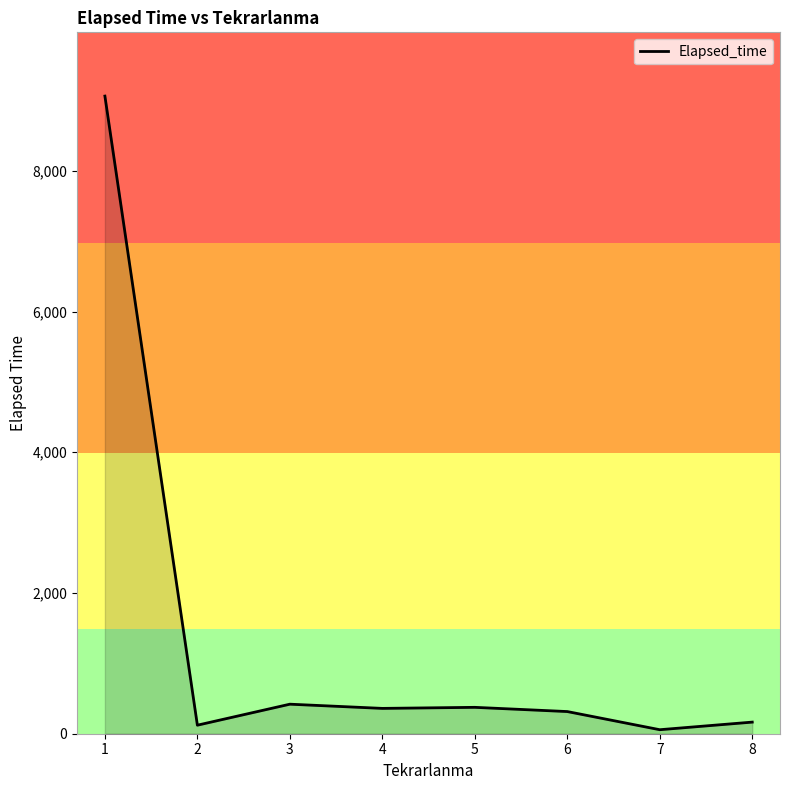

How many series are shown in this chart?

1